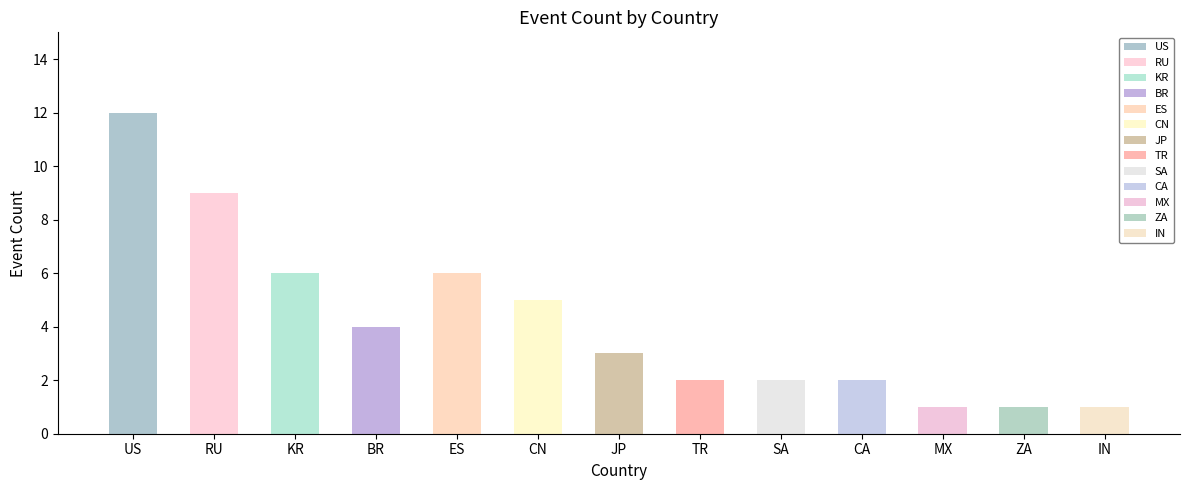

The value at ES is 8. True or false?

False